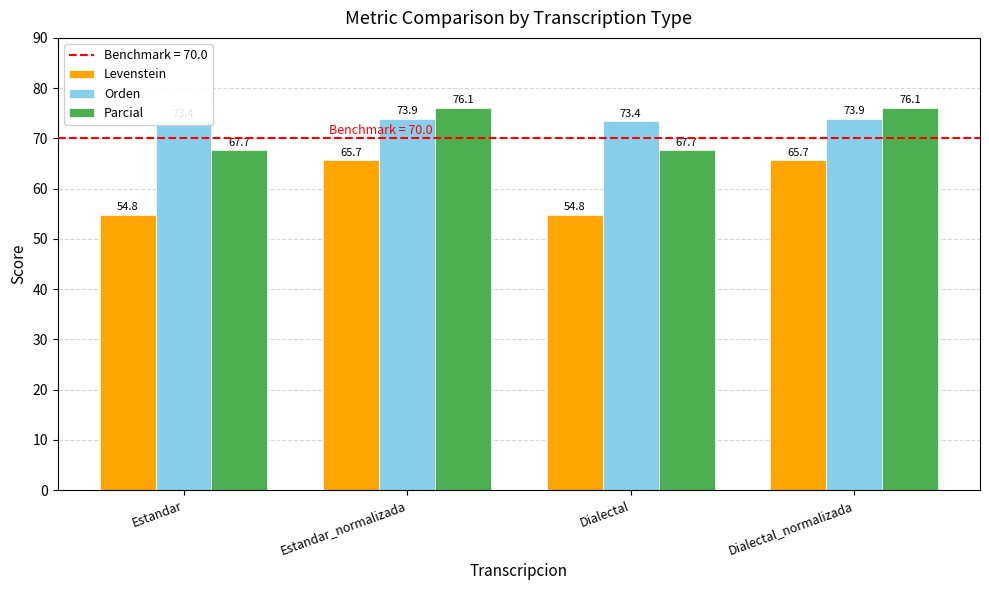

What are all the series names shown in the legend?

Levenstein, Orden, Parcial